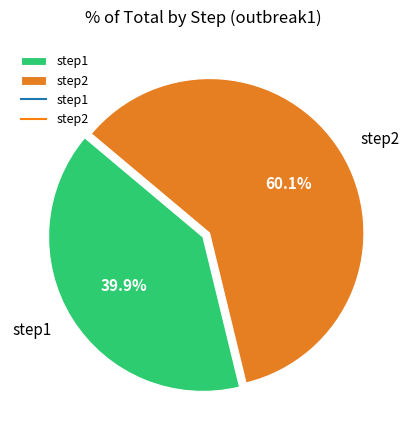

Combined, do step2 and step1 account for over 50%?

Yes